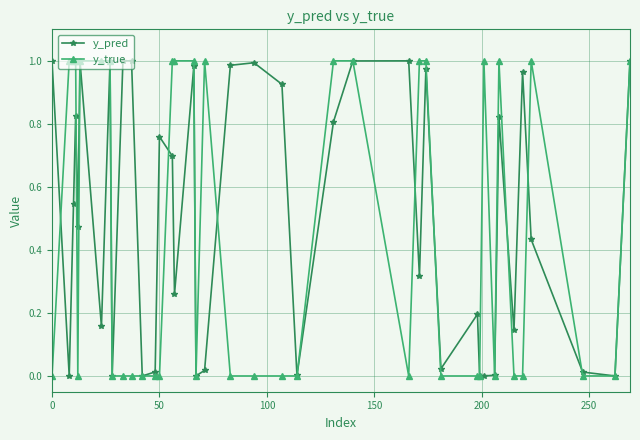

True or false: y_pred and y_true cross at least once.

True